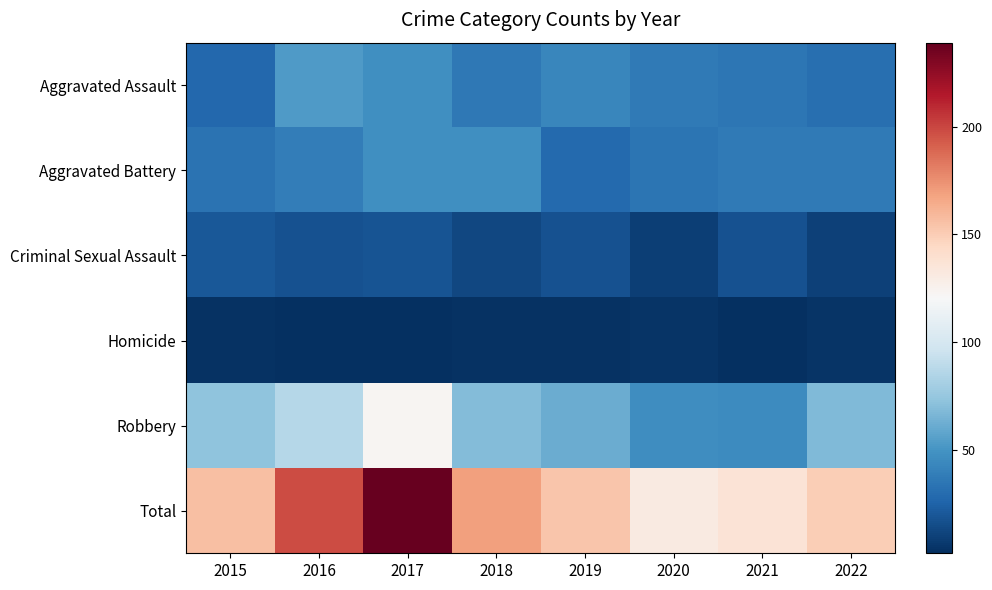

Reading left to right, extract all data points from this chart.

Aggravated Assault: 2015=27	2016=53	2017=48	2018=36	2019=43	2020=37	2021=35	2022=31
Aggravated Battery: 2015=33	2016=39	2017=48	2018=48	2019=28	2020=34	2021=37	2022=37
Criminal Sexual Assault: 2015=20	2016=17	2017=18	2018=13	2019=17	2020=9	2021=17	2022=10
Homicide: 2015=3	2016=2	2017=2	2018=3	2019=3	2020=4	2021=2	2022=4
Robbery: 2015=73	2016=87	2017=123	2018=69	2019=62	2020=47	2021=46	2022=68
Total: 2015=156	2016=198	2017=239	2018=169	2019=153	2020=131	2021=137	2022=150